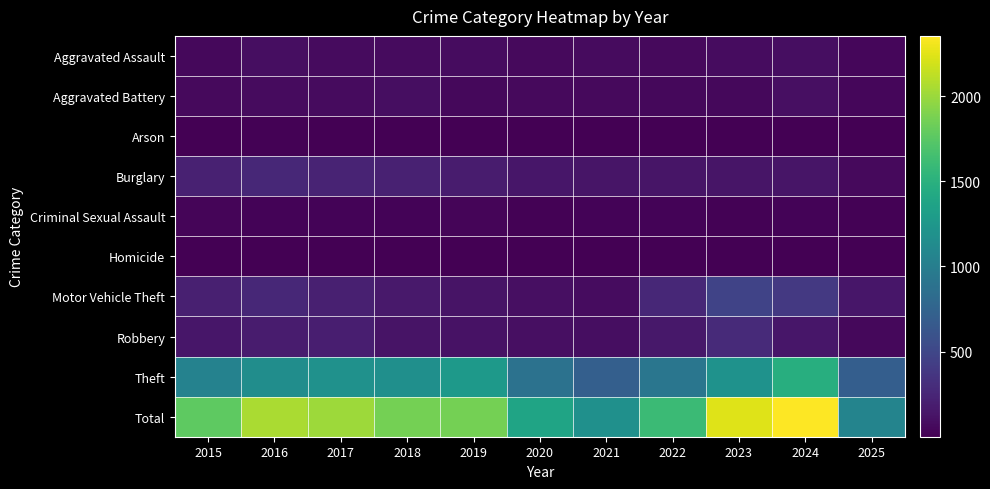

How many series are shown in this chart?

10